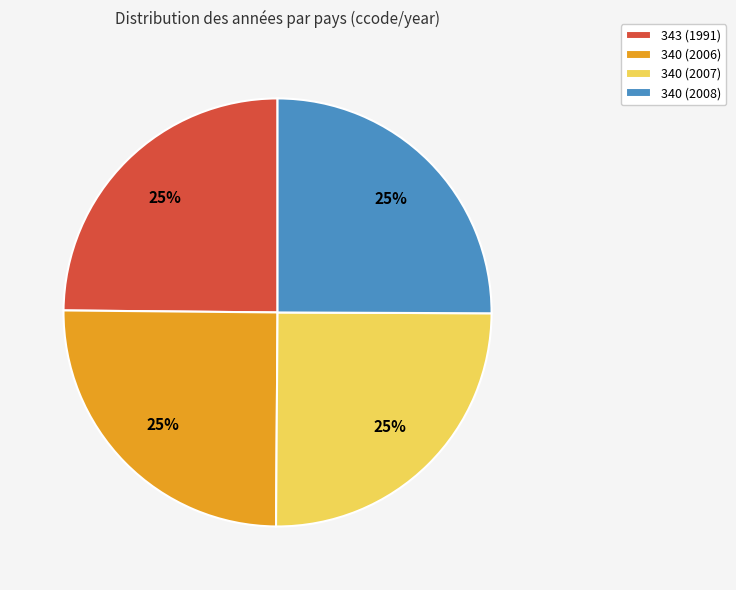

To the nearest percent, what is the average slice percentage?

25%